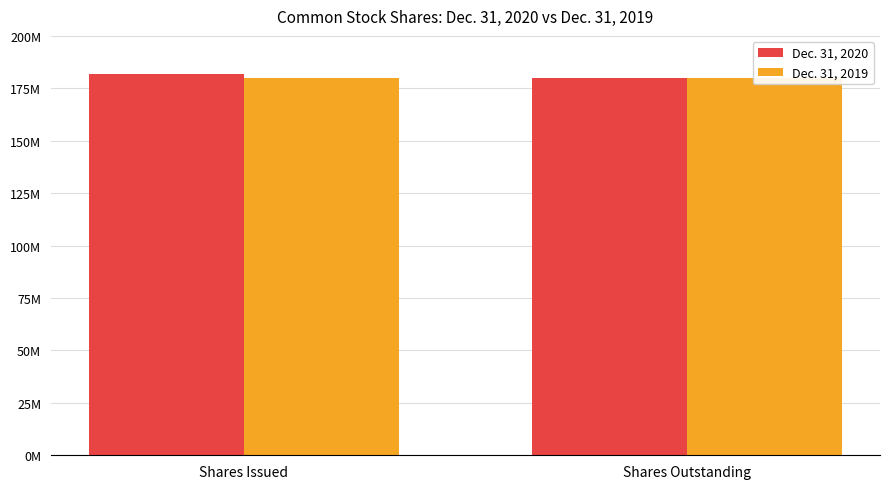

What position from the left is Shares Outstanding?

2